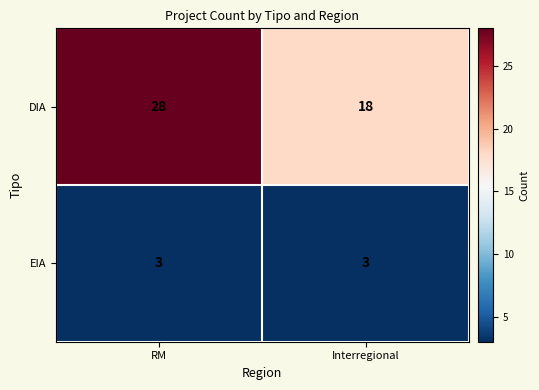

Reading right to left, transcribe all the data shown in this chart.

DIA: Interregional=18	RM=28
EIA: Interregional=3	RM=3